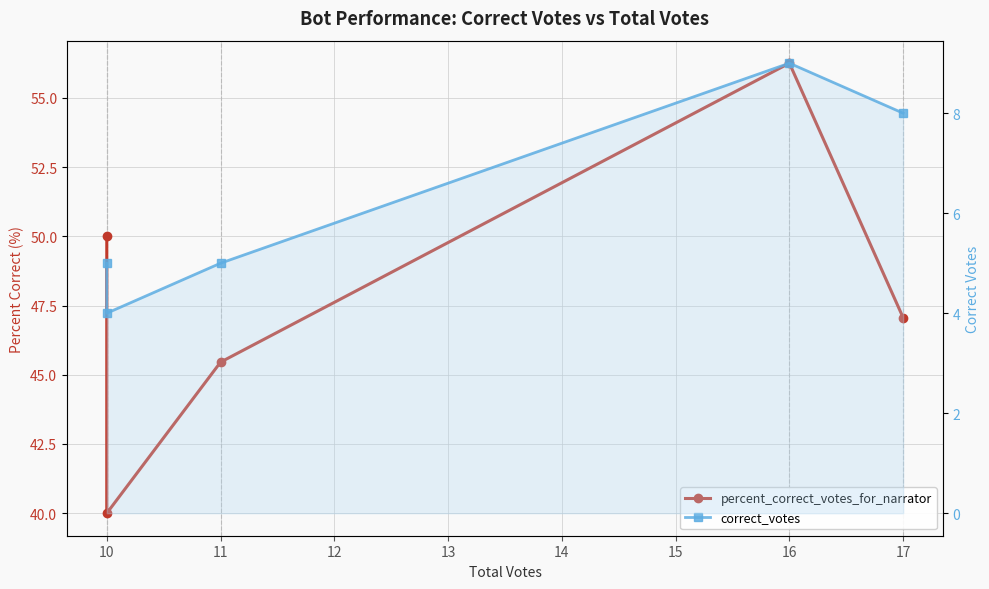

Which series has the widest spread of values?

percent_correct_votes_for_narrator